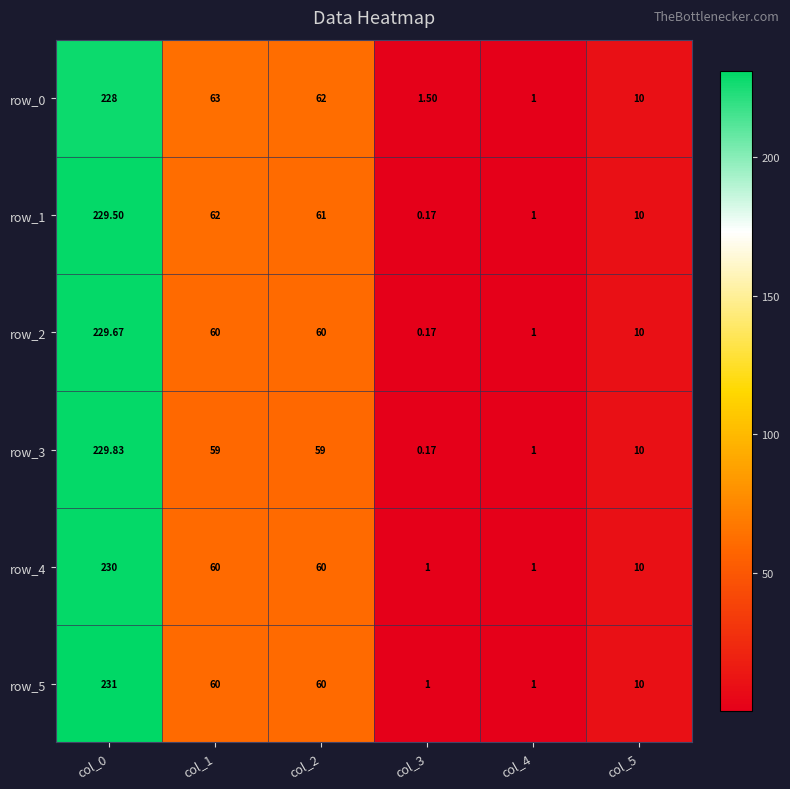

Reading right to left, what are all the values shown in this chart?

row_0: 10.0	1.0	1.5	62.0	63.0	228.0
row_1: 10.0	1.0	0.2	61.0	62.0	229.5
row_2: 10.0	1.0	0.2	60.0	60.0	229.7
row_3: 10.0	1.0	0.2	59.0	59.0	229.8
row_4: 10.0	1.0	1.0	60.0	60.0	230.0
row_5: 10.0	1.0	1.0	60.0	60.0	231.0